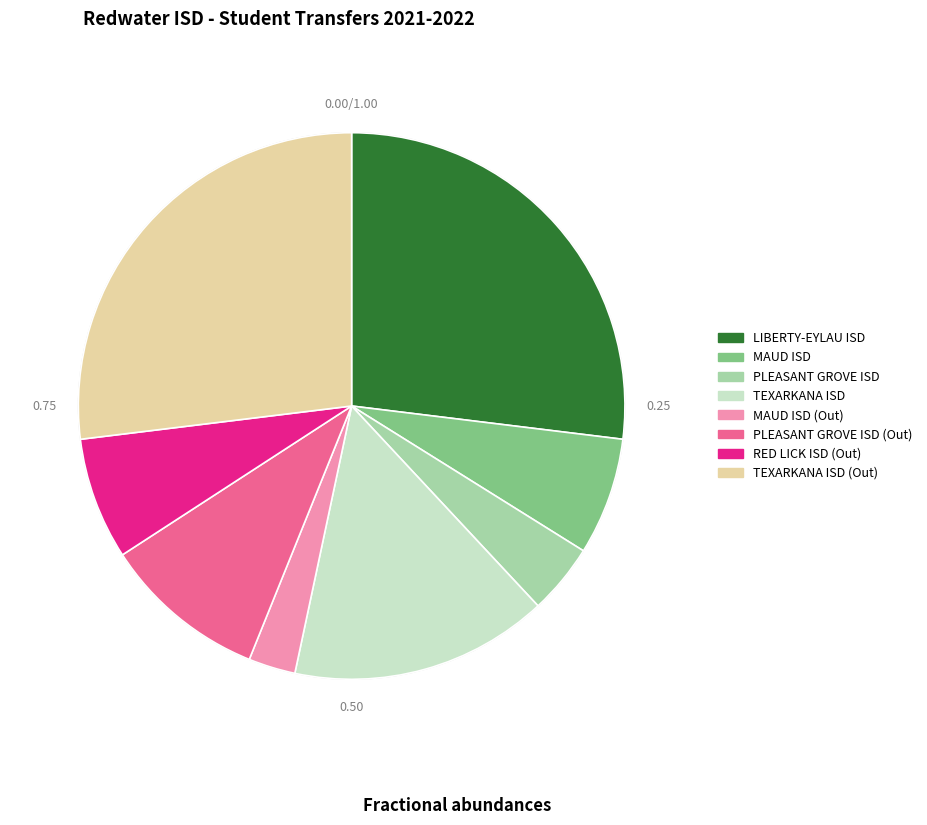

Do LIBERTY-EYLAU ISD and MAUD ISD (Out) together represent more than half of the pie?

No